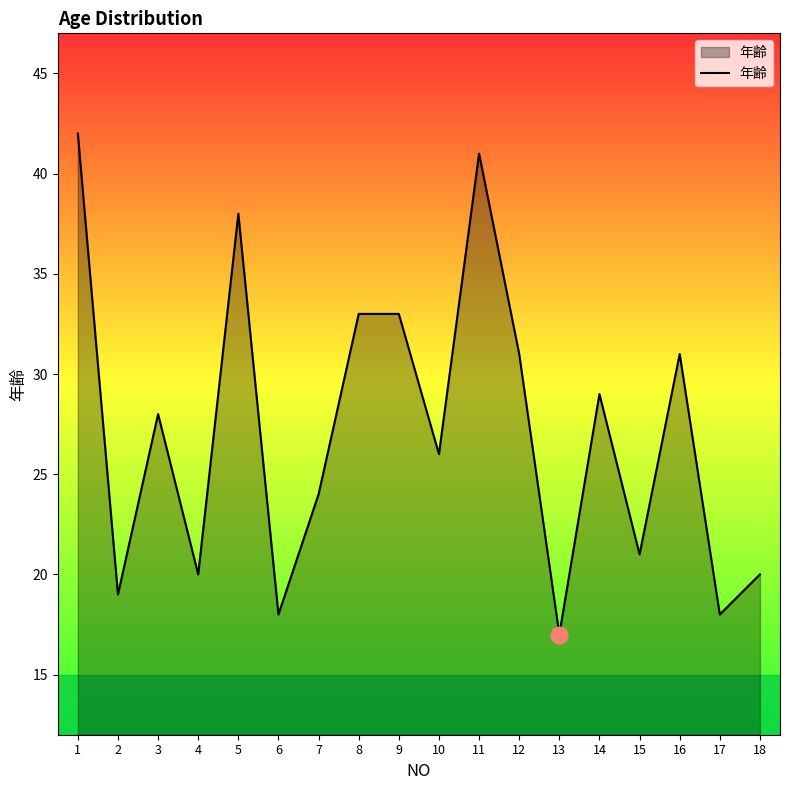

Reading left to right, extract all data points from this chart.

42	19	28	20	38	18	24	33	33	26	41	31	17	29	21	31	18	20